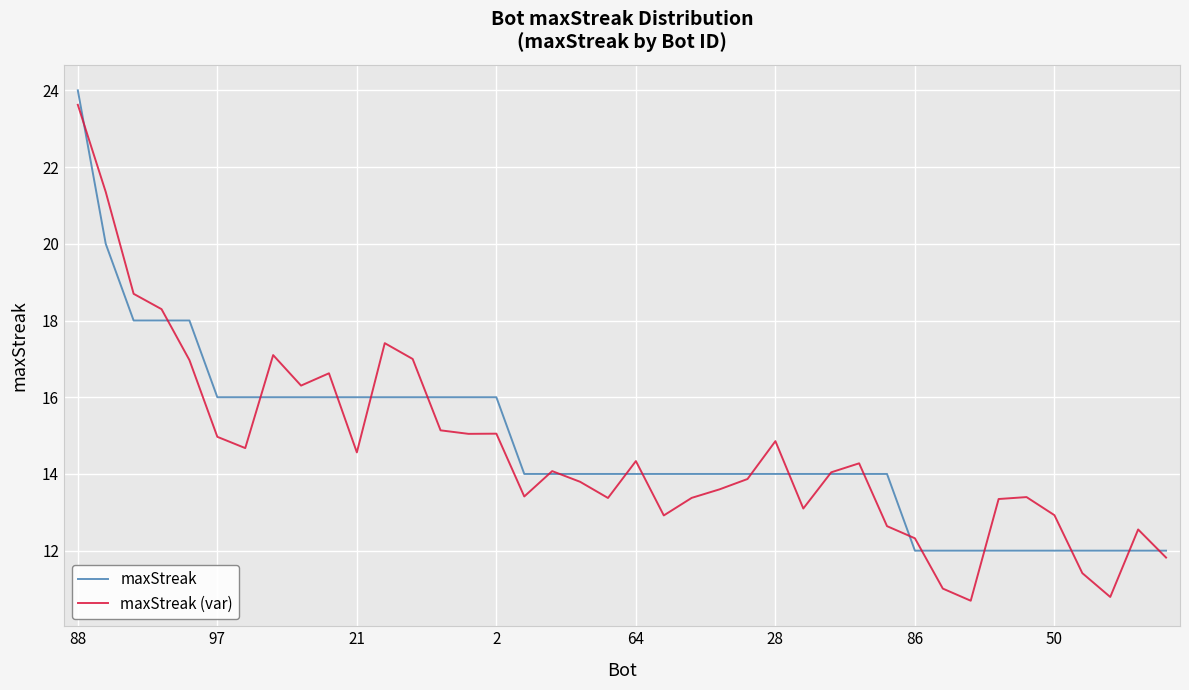

Which series has the largest range (max minus min)?

maxStreak (var)